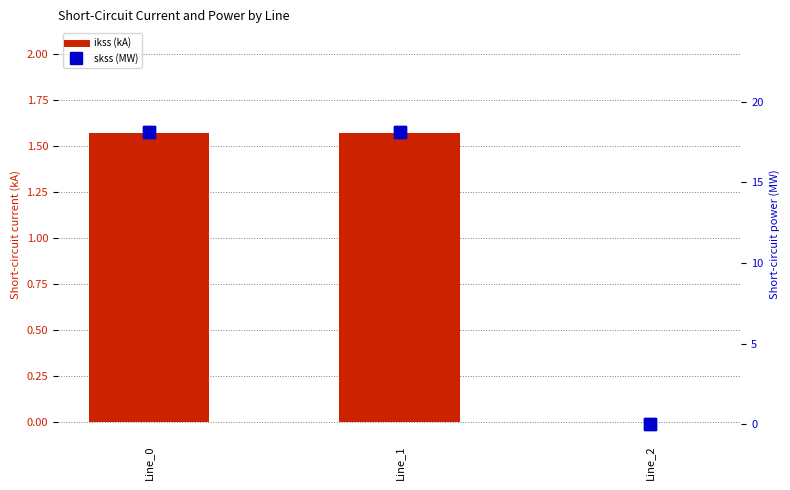

The pf_ikss_b_from_ka series shows 1.6 at Line_1. True or false?

True